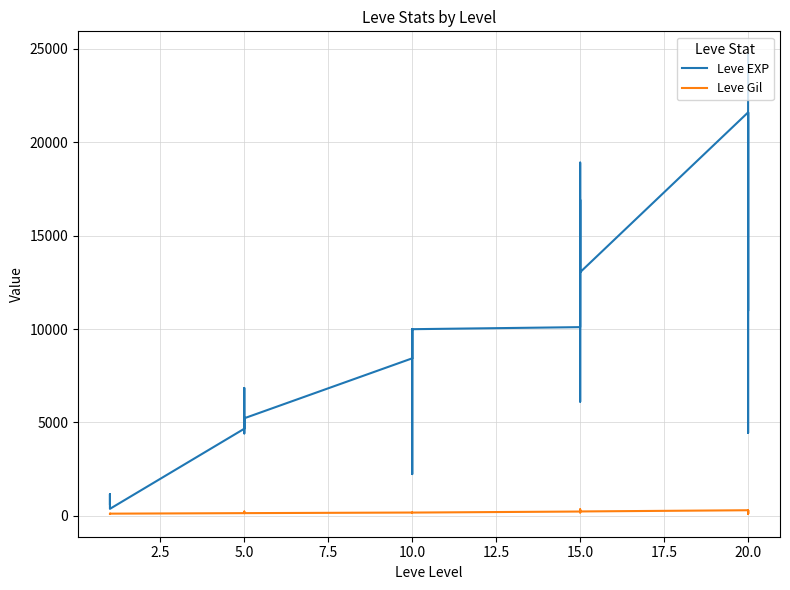

Reading left to right, list all the values displayed in this chart.

Leve EXP: 630	900	1160	1160	900	370	4660	6840	5220	4410	5220	5220	8430	5330	2230	9990	8430	9990	10100	18910	6110	16920	15980	13040	21600	4440	21600	21600	10970	24710
Leve Gil: 112	112	113	113	112	112	140	224	140	140	170	140	172	170	170	170	172	170	226	174	295	230	343	230	295	107	232	295	108	248